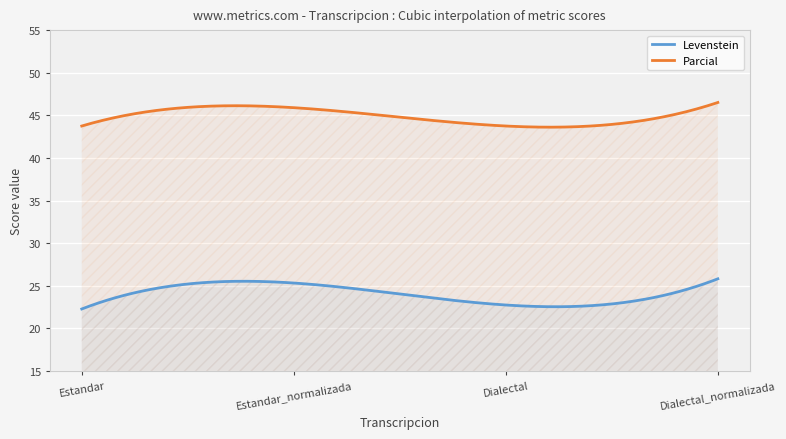

Reading right to left, list all the values displayed in this chart.

Levenstein: 25.8	22.8	25.3	22.3
Parcial: 46.5	43.8	45.9	43.8